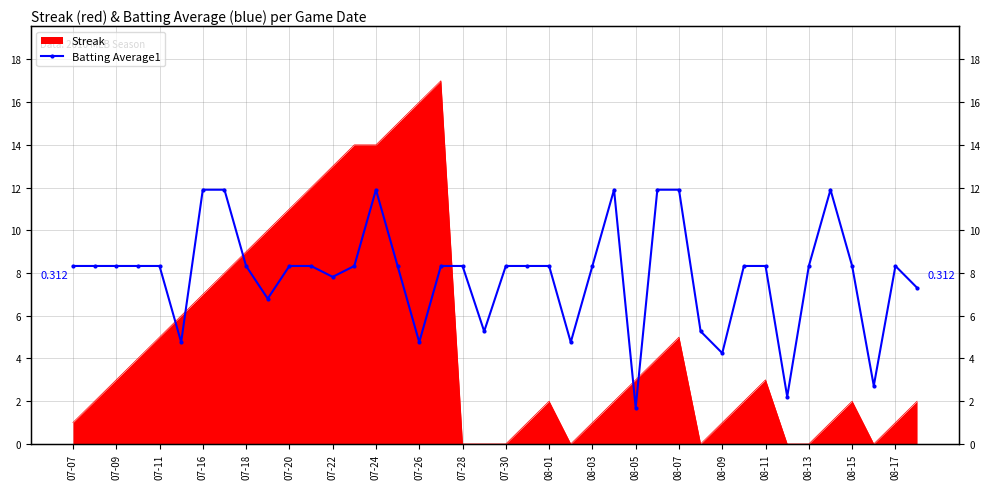

True or false: there are more than 0 points higher than both neighbors.

True